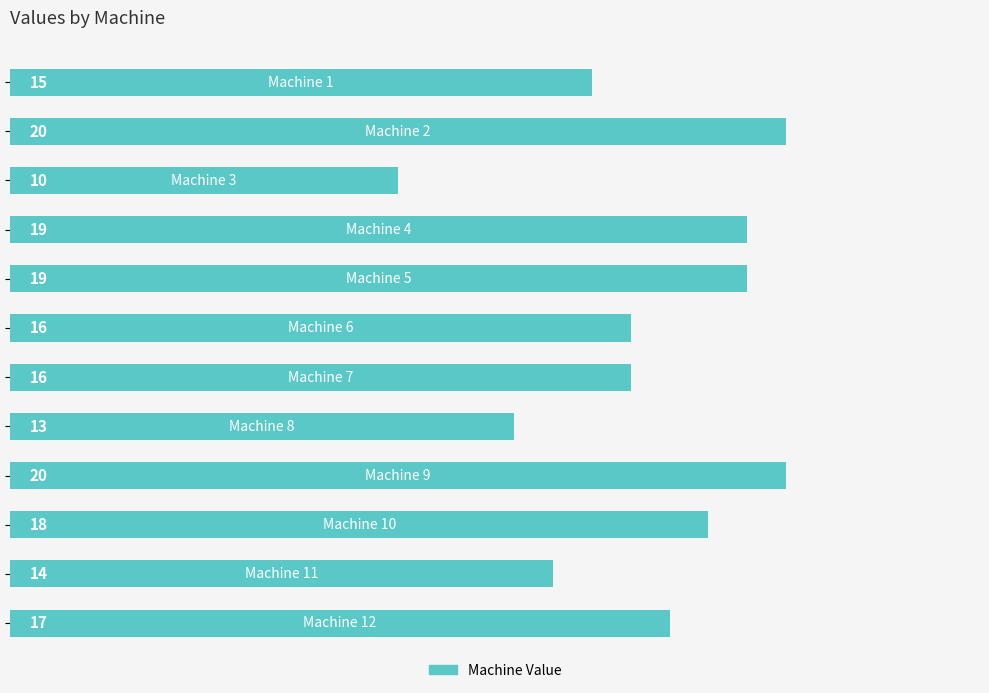

What is the difference between the maximum and minimum values?

10